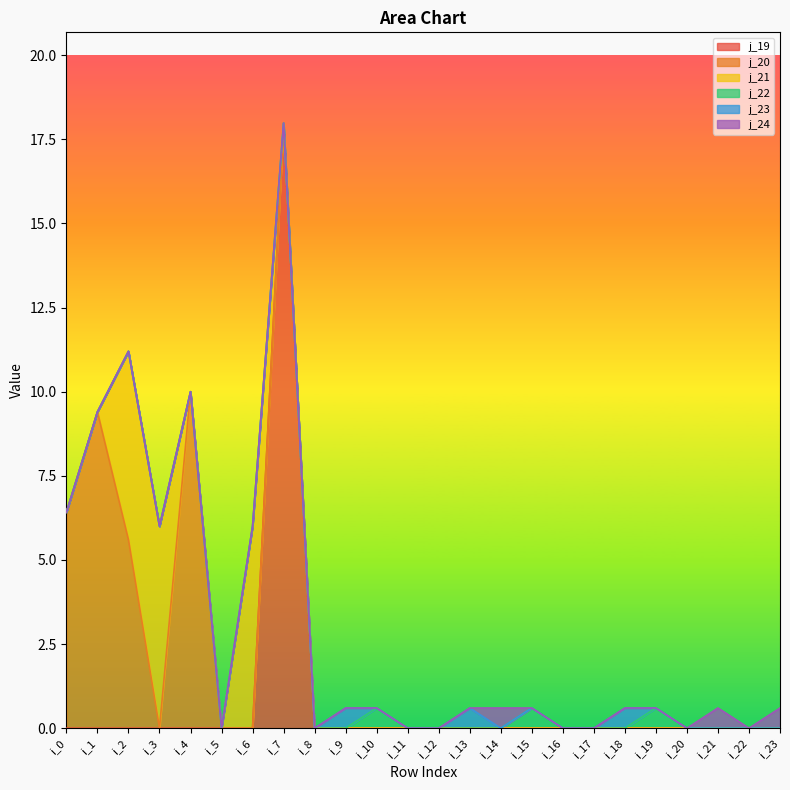

True or false: j_20 and j_24 intersect in this chart.

False